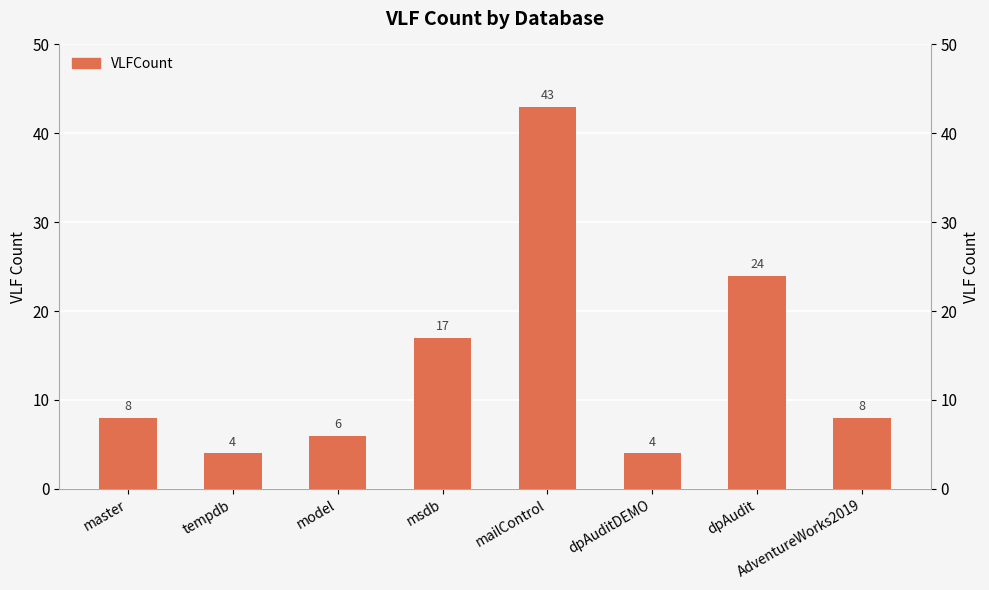

What is the difference between the maximum and minimum values?

39